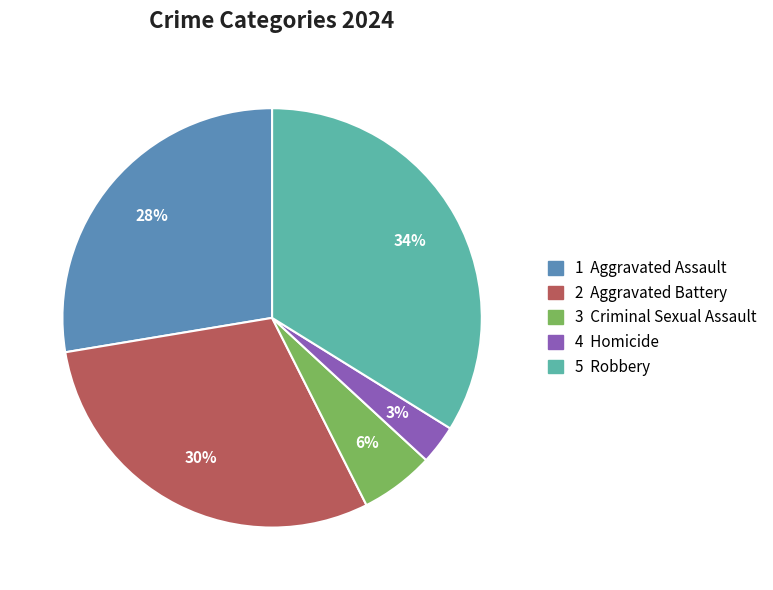

How many slices are in this pie chart?

5